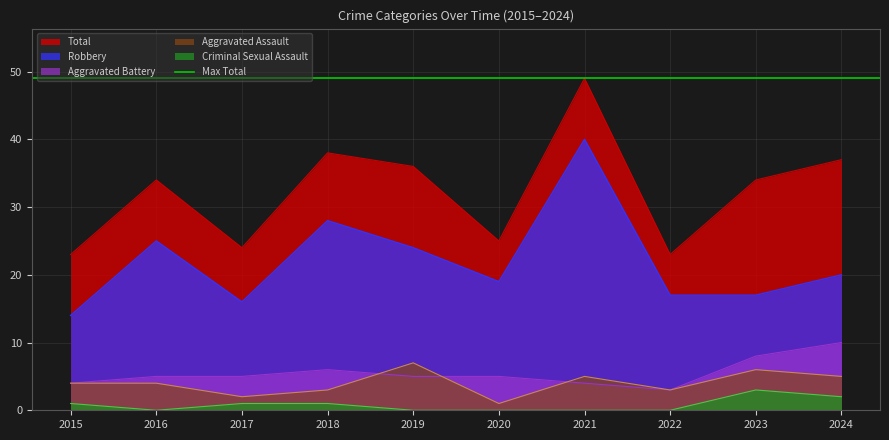

Which series changed the most between 2017 and 2019?

Total